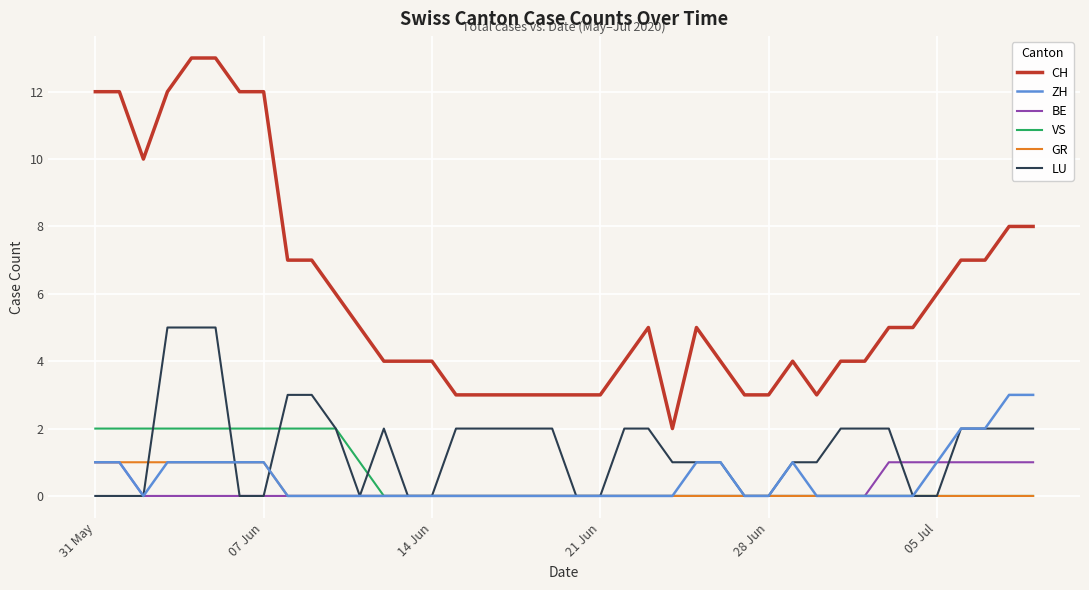

Count the number of categories in the chart.

40